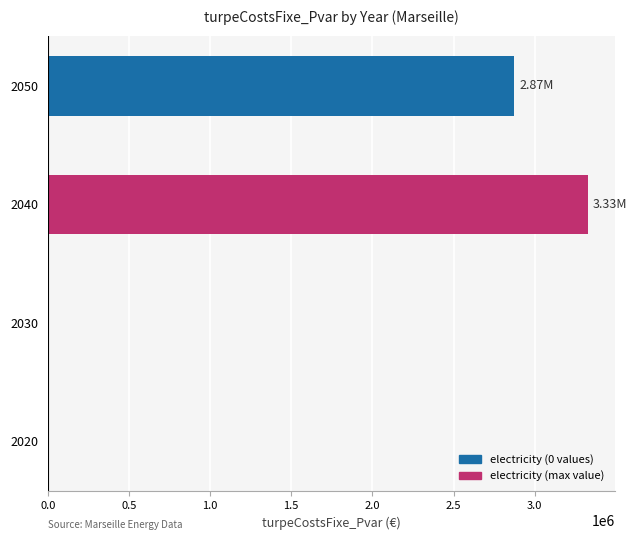

What is the change in value from 2020 to 2050?

+2871456.7